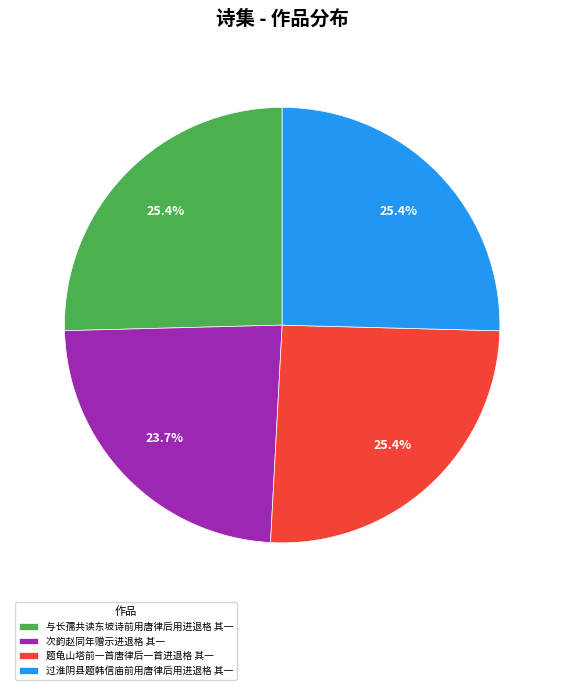

Is there any slice that represents more than half of the pie?

No